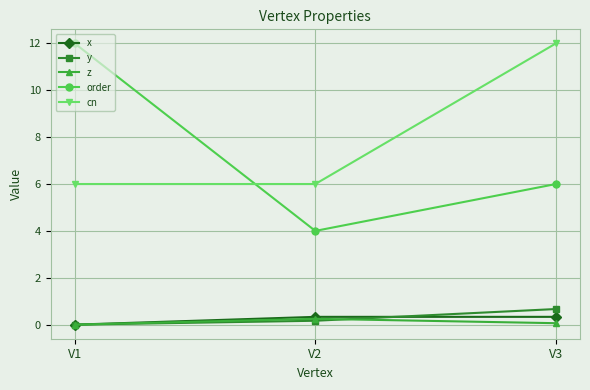

Count the number of data series in this chart.

5